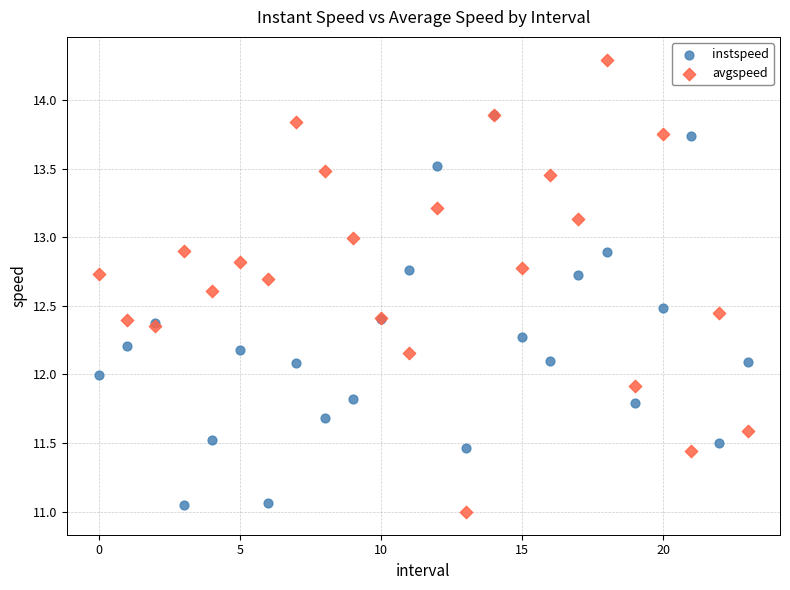

What are all the series names shown in the legend?

instspeed, avgspeed